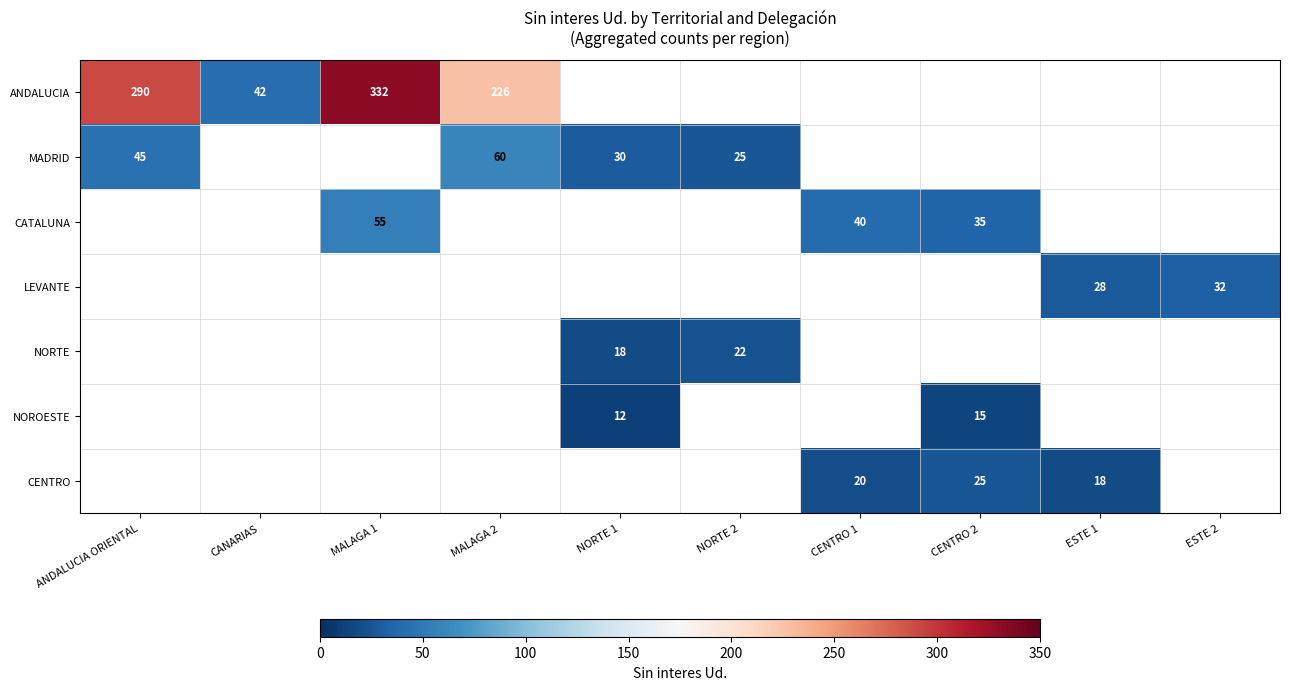

The LEVANTE series shows 8 at ESTE 1. True or false?

False